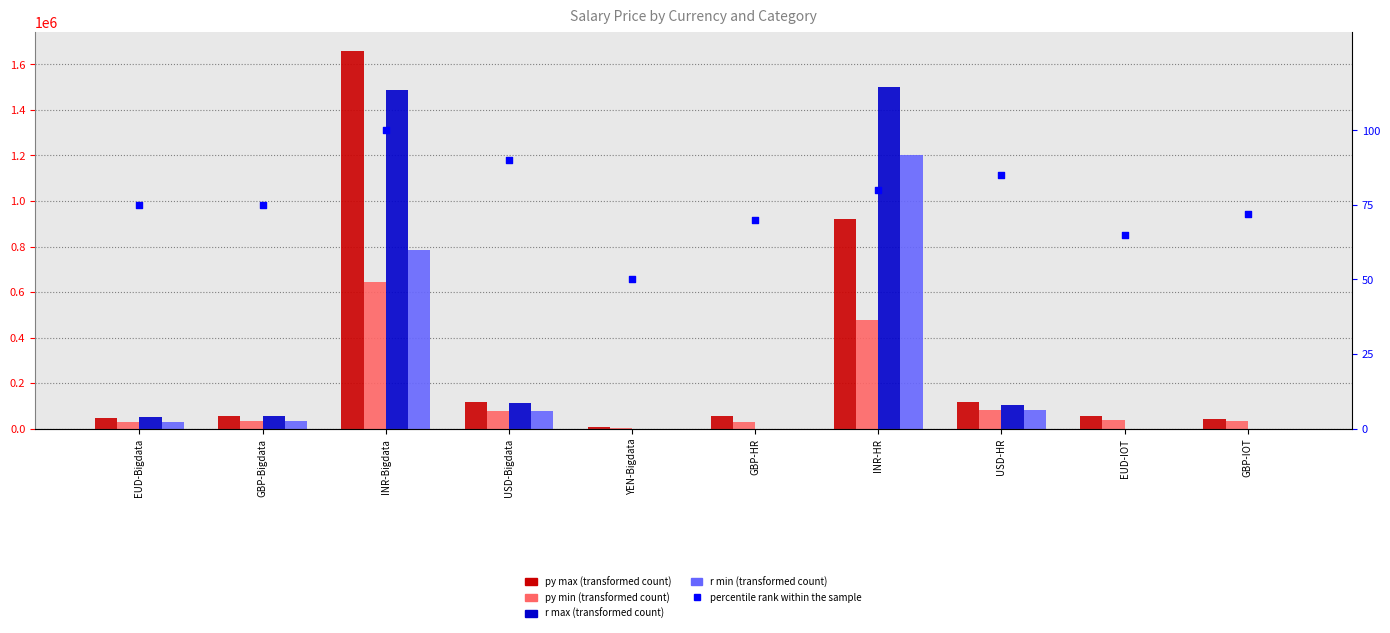

Which series contains the highest Y value?

py_max